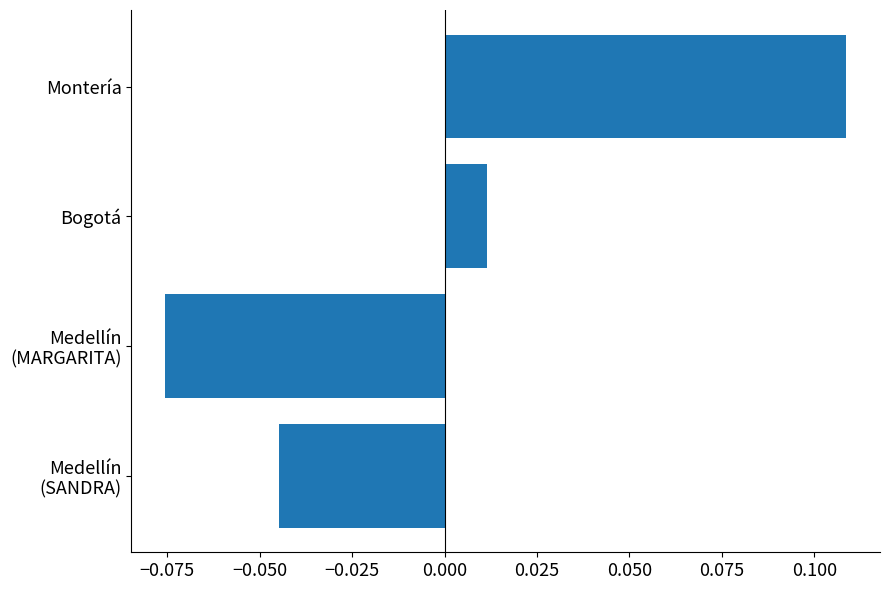

How many positive values are there?

2